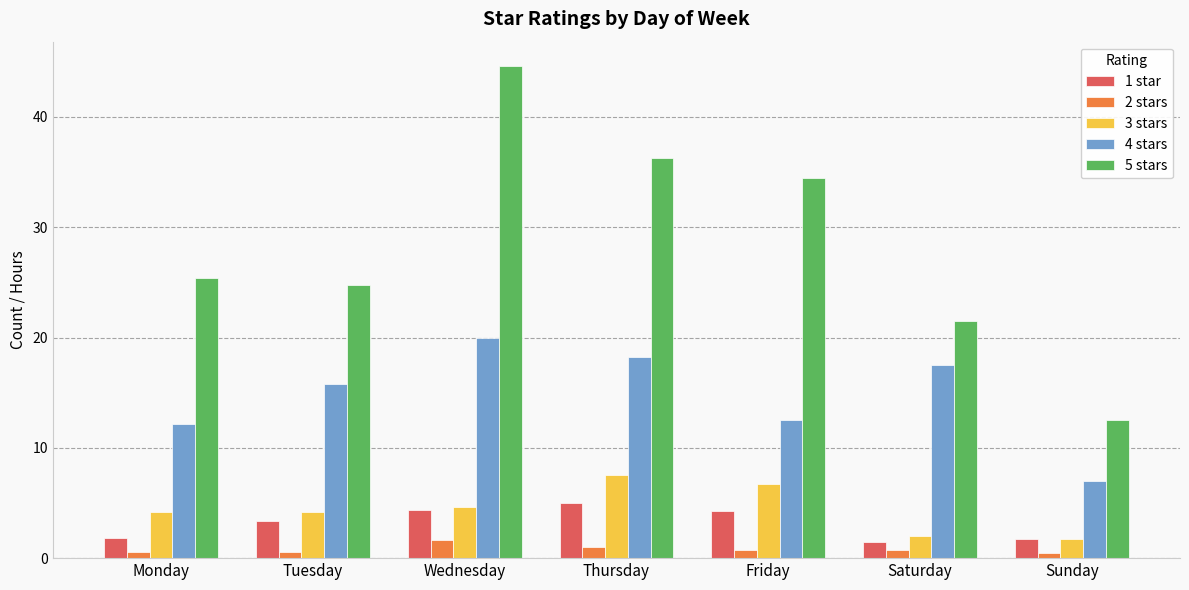

What is the minimum value shown in the chart?

0.5